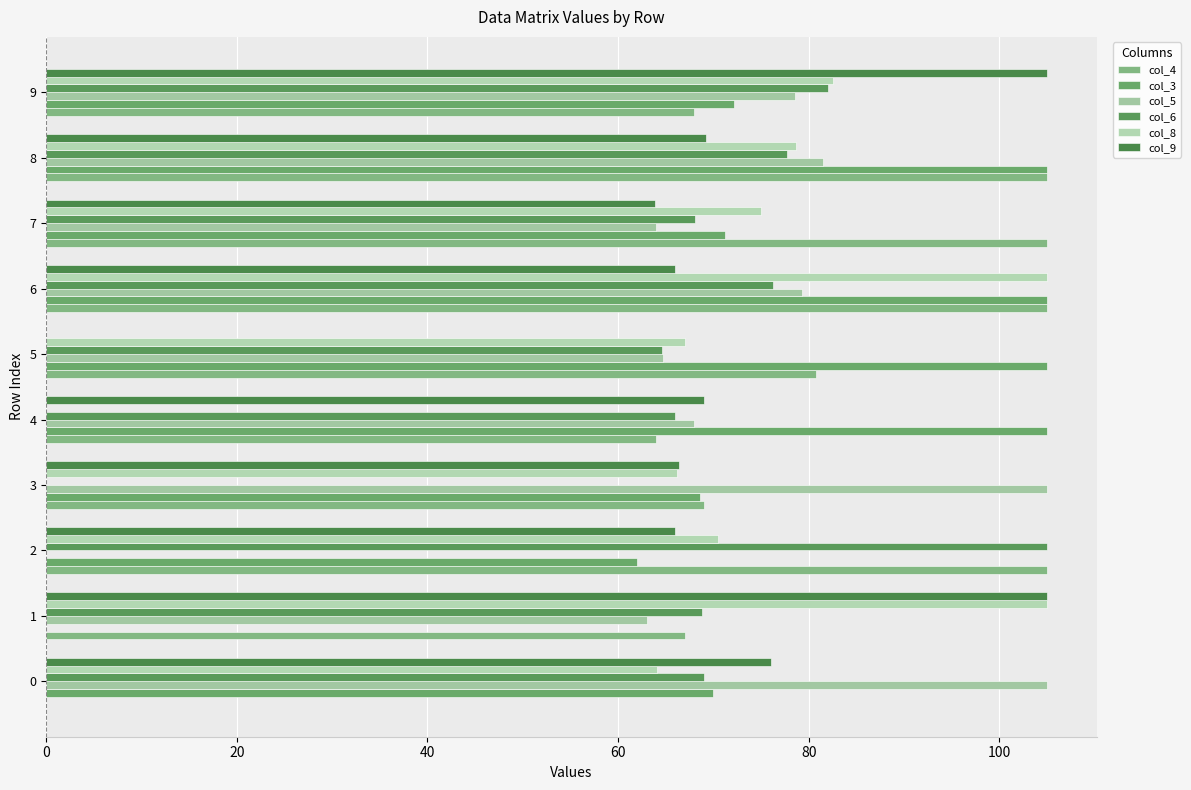

At how many categories does at least one series exceed 101?

10